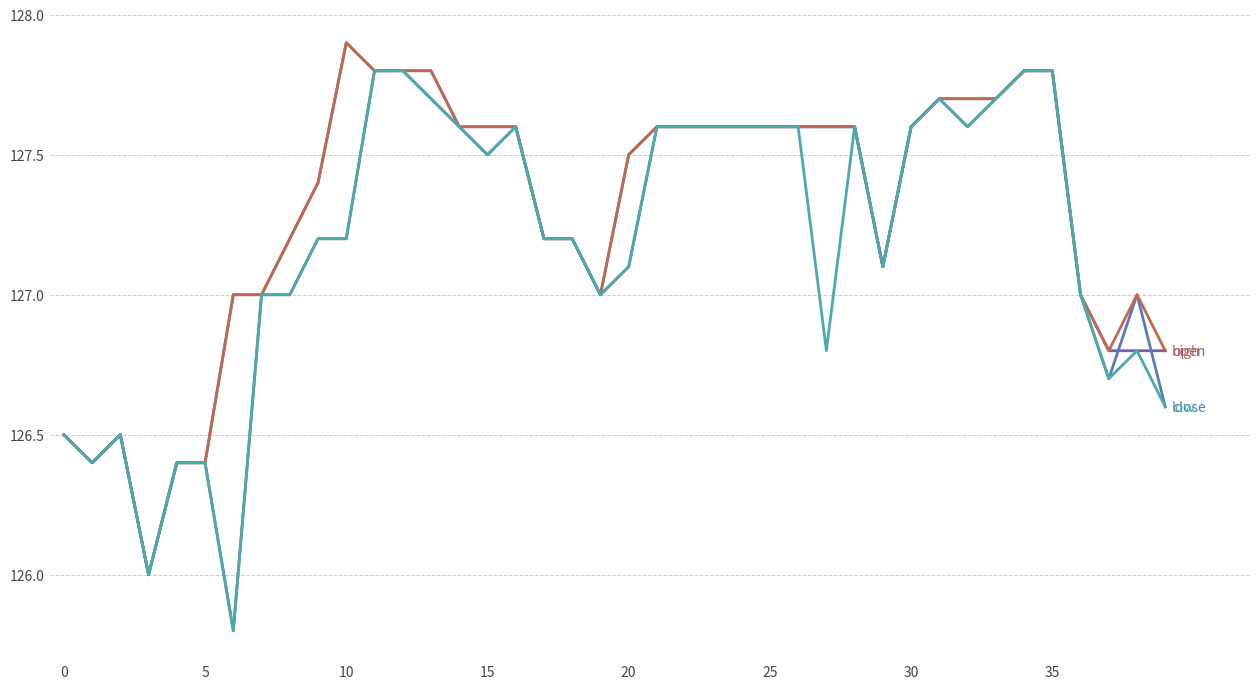

What is the smallest value displayed?

125.8